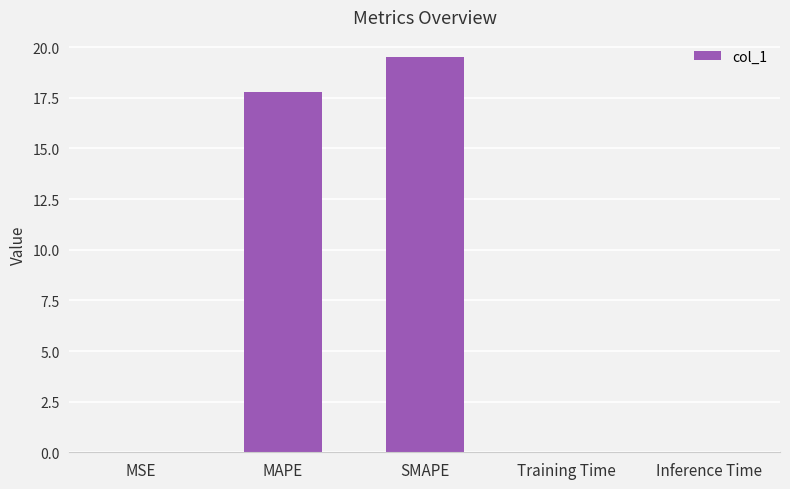

How many data points does each series have?

5